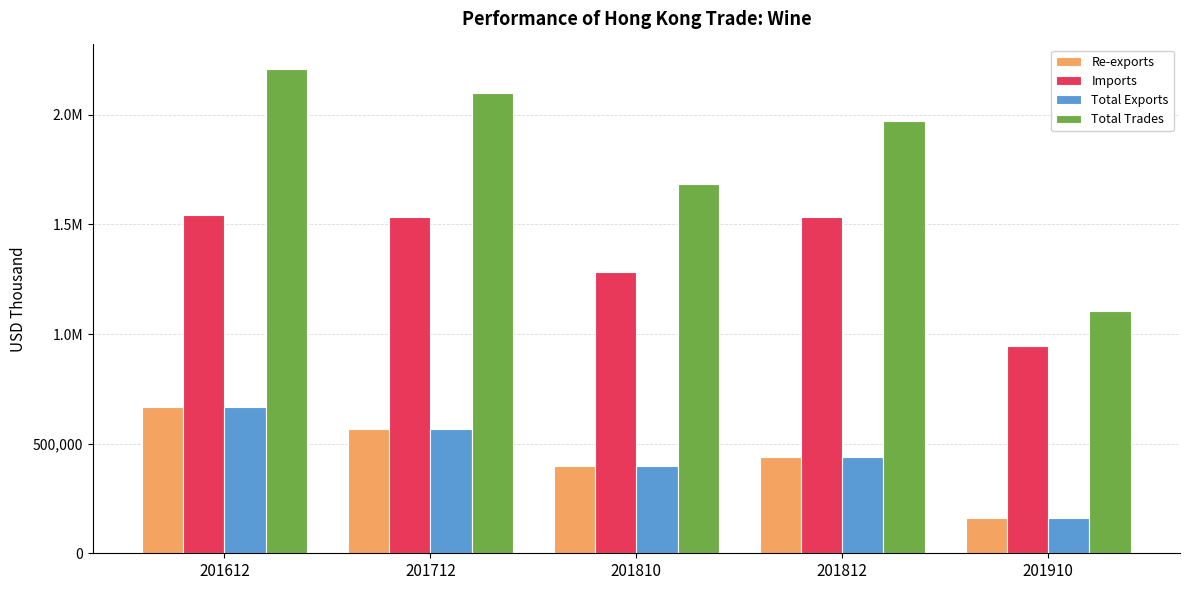

True or false: Total Exports has a value of 566925.6 at 201712.

True